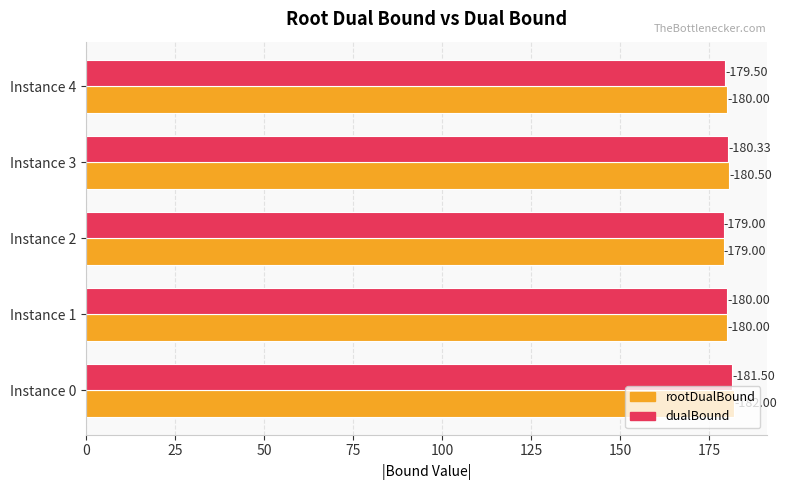

What are all the series names shown in the legend?

rootDualBound, dualBound